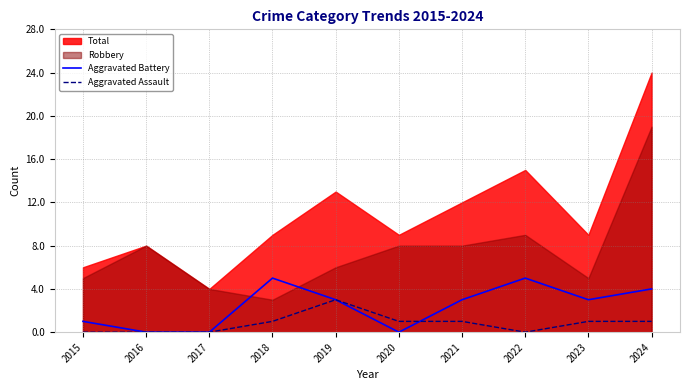

After their last crossing, which series has the higher values: Aggravated Battery or Aggravated Assault?

Aggravated Battery